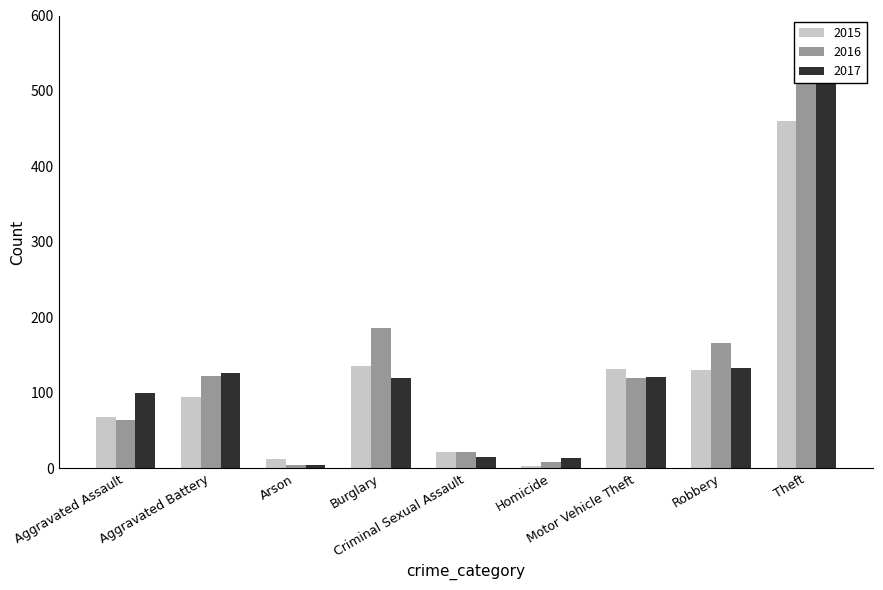

What is the total value across all series at Motor Vehicle Theft?

373